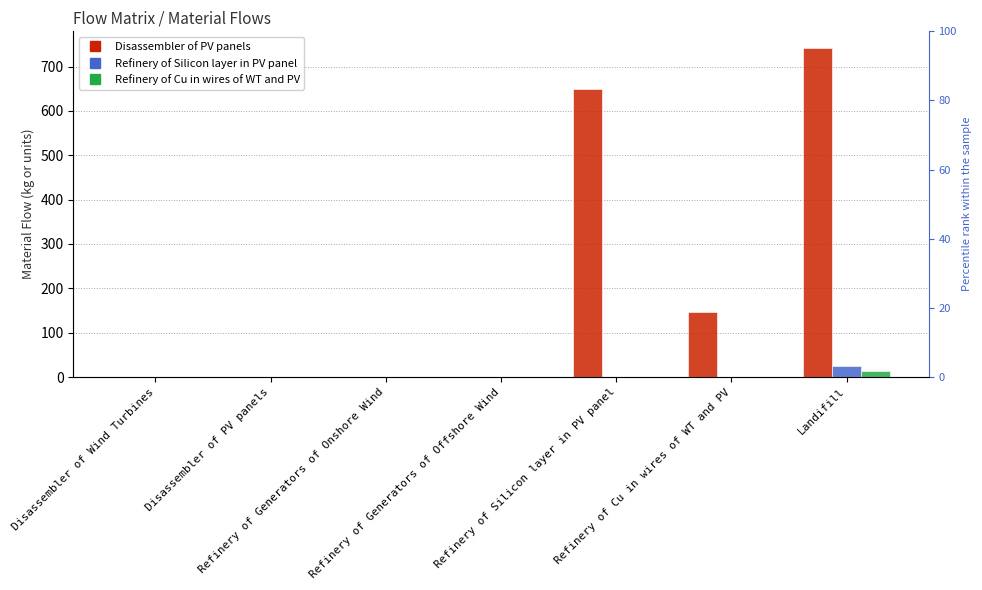

Reading left to right, what are all the values shown in this chart?

Disassembler of PV panels: 0.0	0.0	0.0	0.0	649.3	146.2	742.2
Refinery of Silicon layer in PV panel: 0.0	0.0	0.0	0.0	0.0	0.0	26.0
Refinery of Cu in wires of WT and PV: 0.0	0.0	0.0	0.0	0.0	0.0	14.6